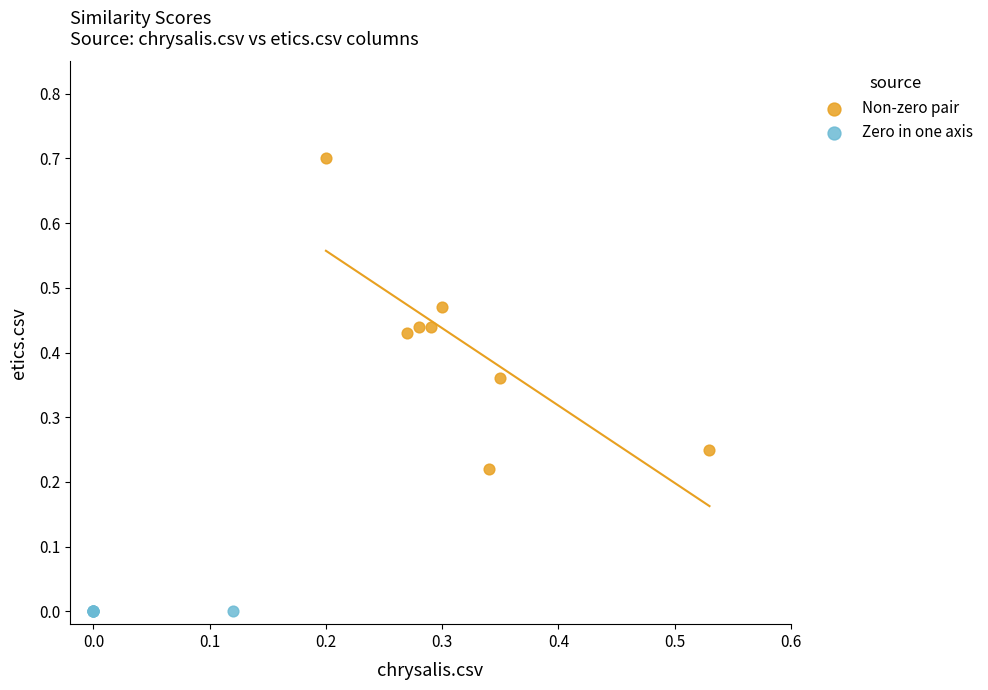

Which series reaches the maximum Y coordinate?

Non-zero pair